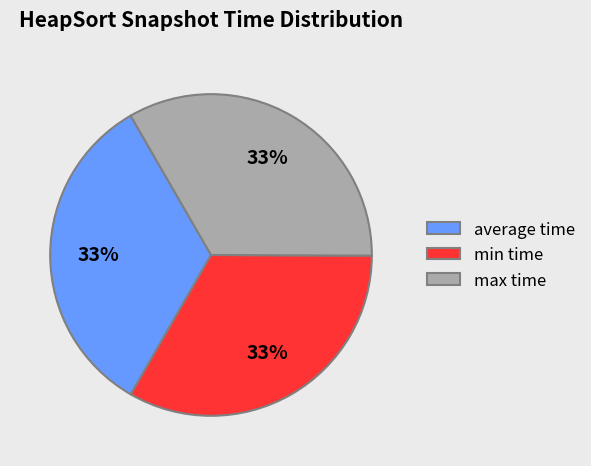

To the nearest percent, what percentage of the pie is max time?

33%